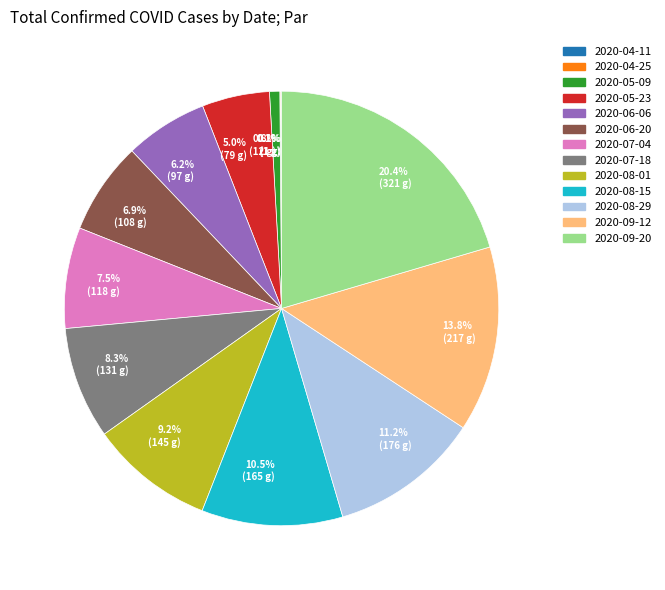

What percentage do 2020-08-29 and 2020-07-04 together represent?

18.7%